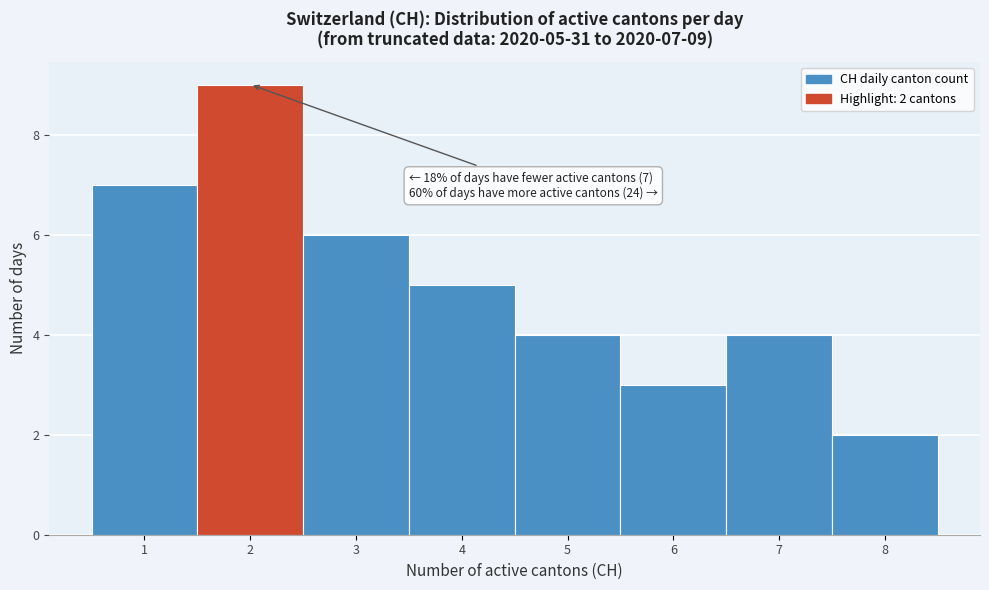

Which range on the x-axis has the tallest bar?

1.5 to 2.5